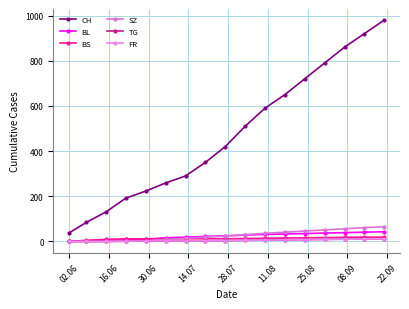

What is the sum of all SZ values?

455